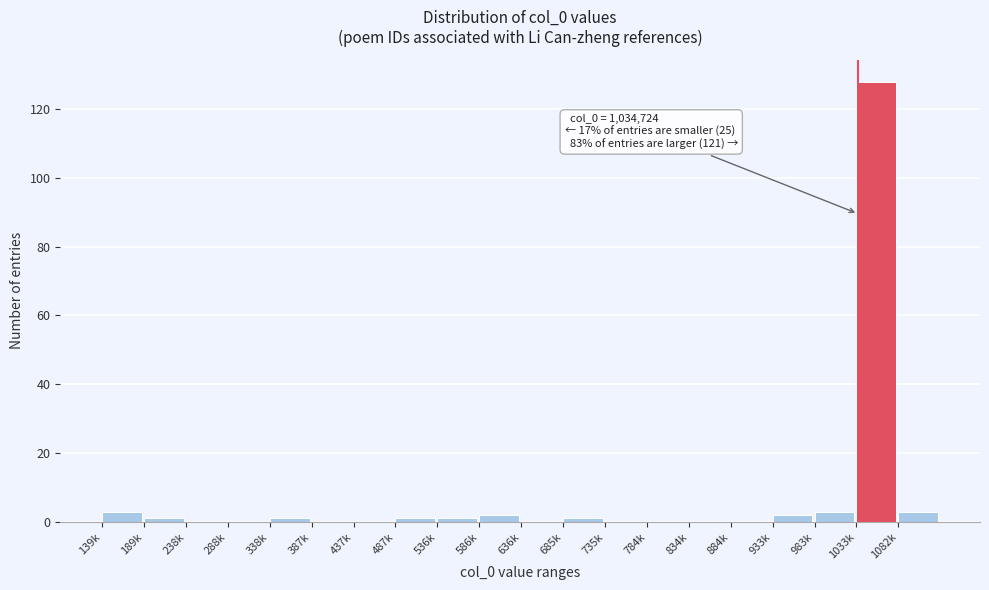

Reading right to left, list all the values displayed in this chart.

1082k=3	1033k=128	983k=3	933k=2	884k=0	834k=0	784k=0	735k=0	685k=1	636k=0	586k=2	536k=1	487k=1	437k=0	387k=0	338k=1	288k=0	238k=0	189k=1	139k=3